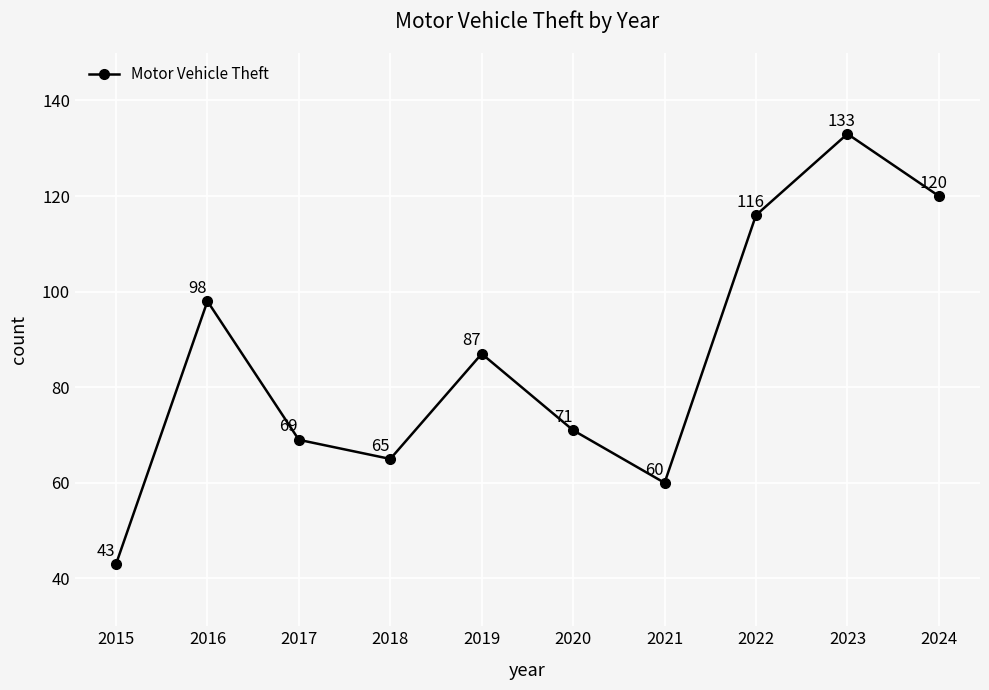

Approximately how many times larger is the value at 2016 compared to 2018?

1.5